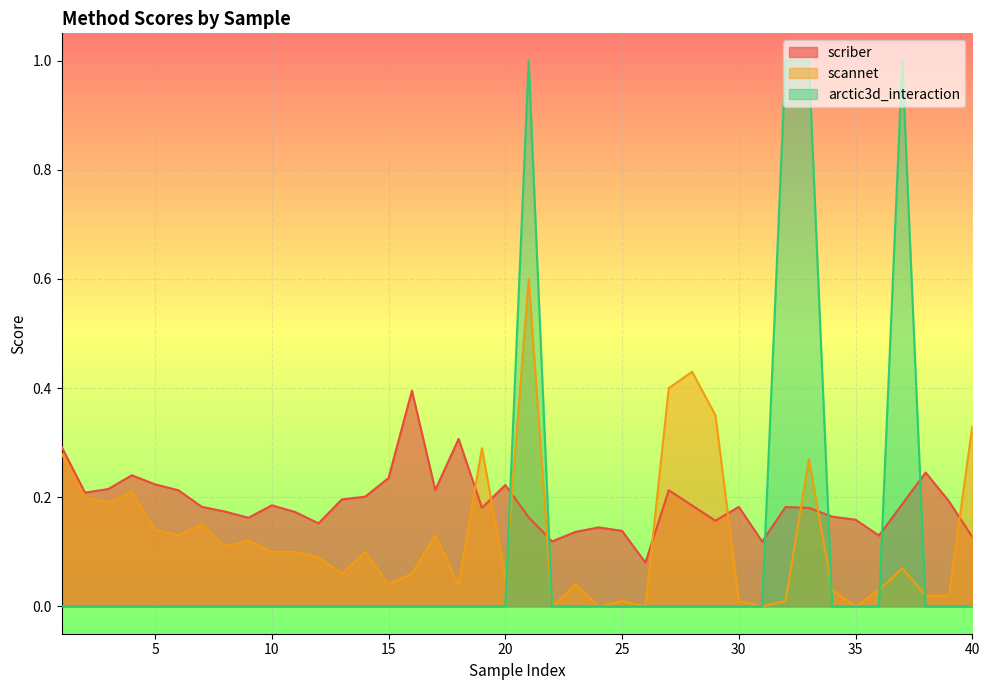

At which category is the sum across all series the highest?

21